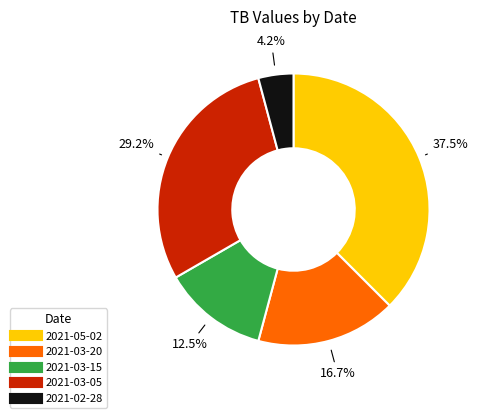

Approximately how many times larger is the value at 2021-05-02 compared to 2021-03-05?

1.3